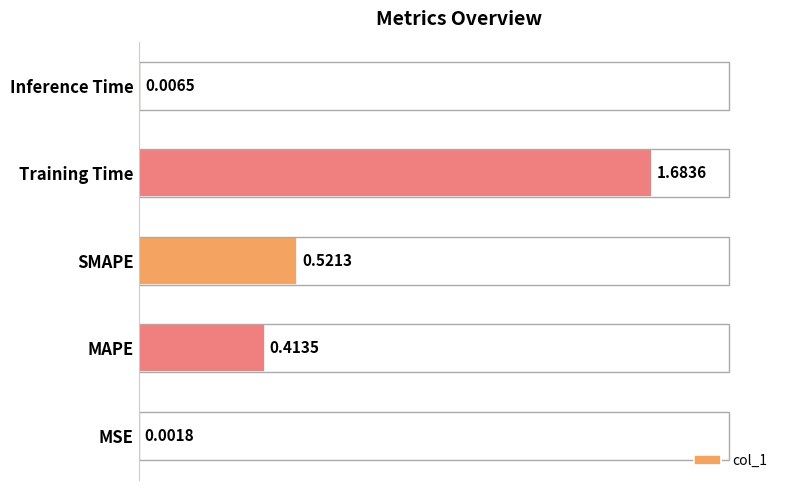

At which label is the value closest to 0?

MSE